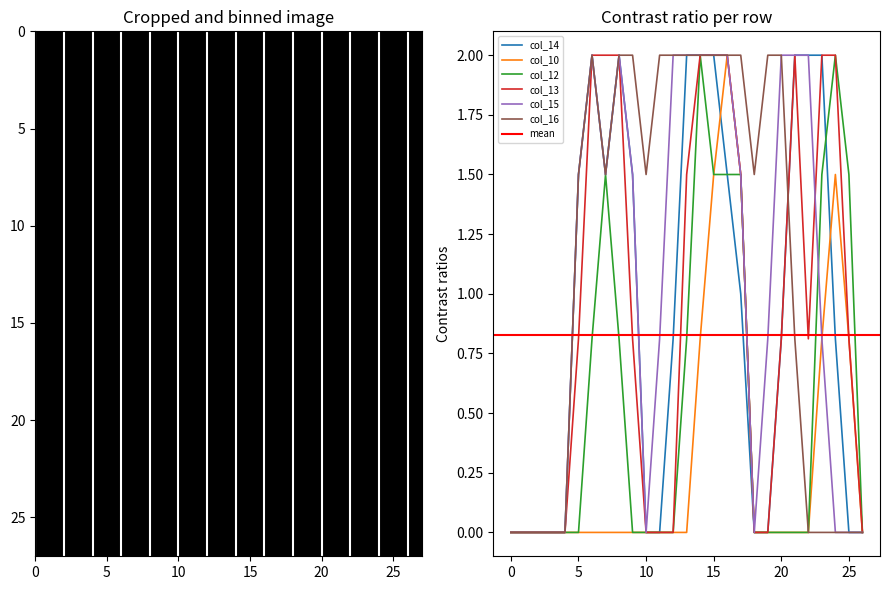

Which series has the largest range (max minus min)?

col_14